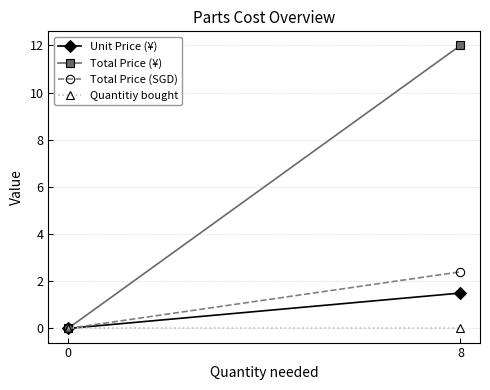

What is the average value of the Unit Price (¥) series?

0.8